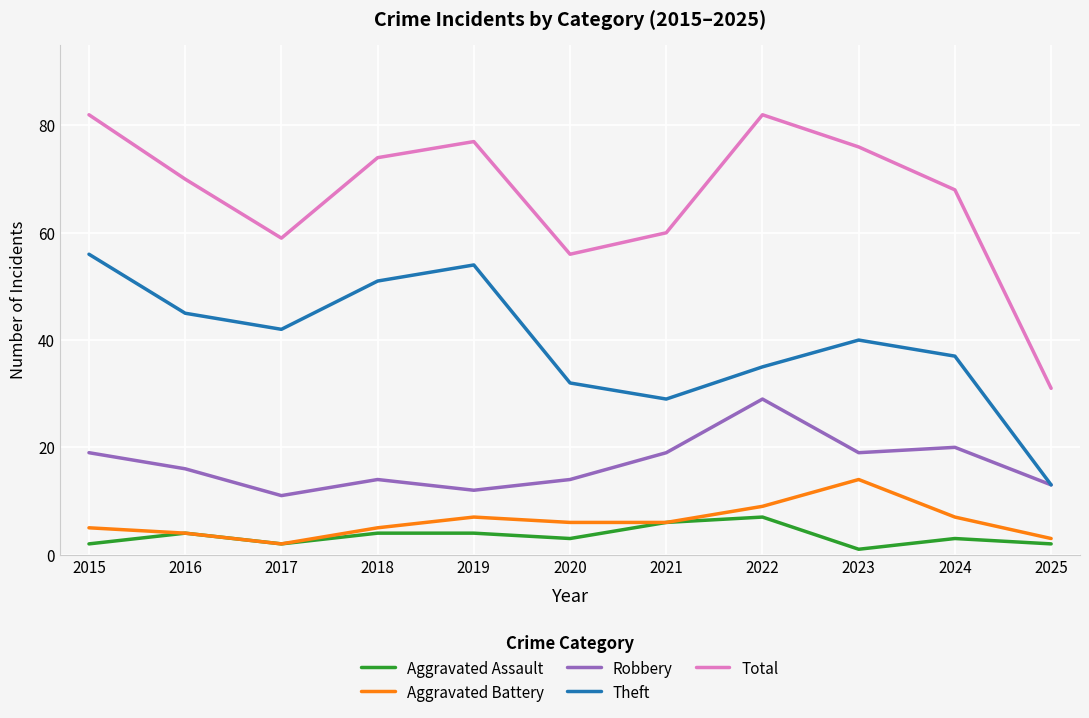

What are all the series names shown in the legend?

Aggravated Assault, Aggravated Battery, Robbery, Theft, Total